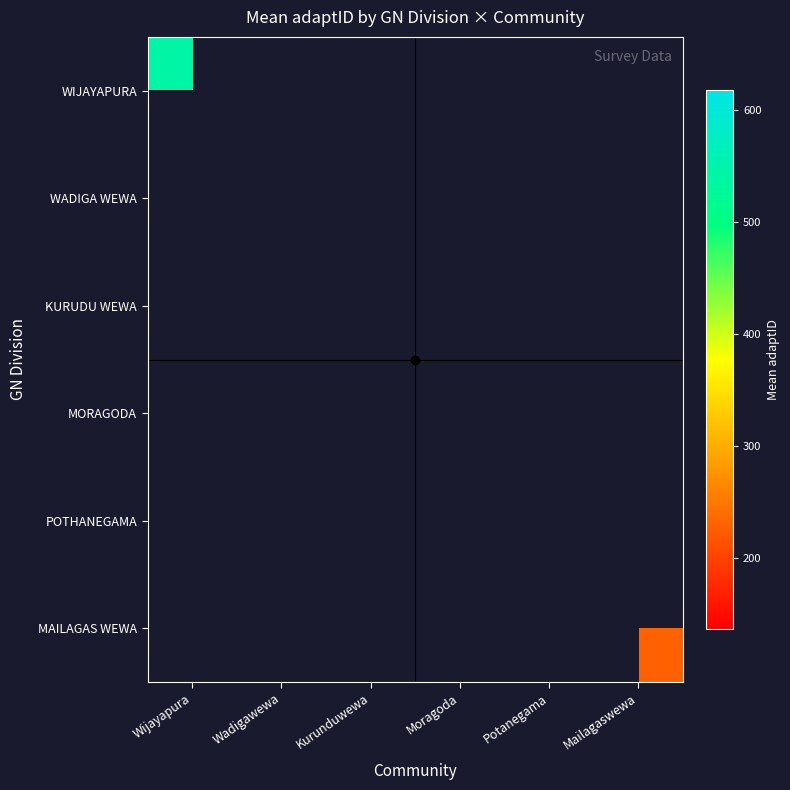

How many positive values does the WIJAYAPURA series have?

1